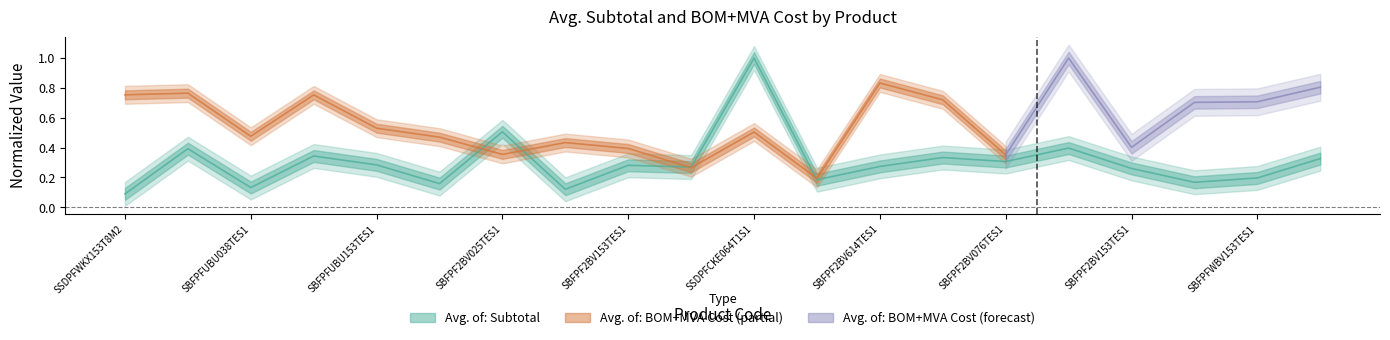

What is the label of the 15th point from the right?

SBFPFUBU076TES1